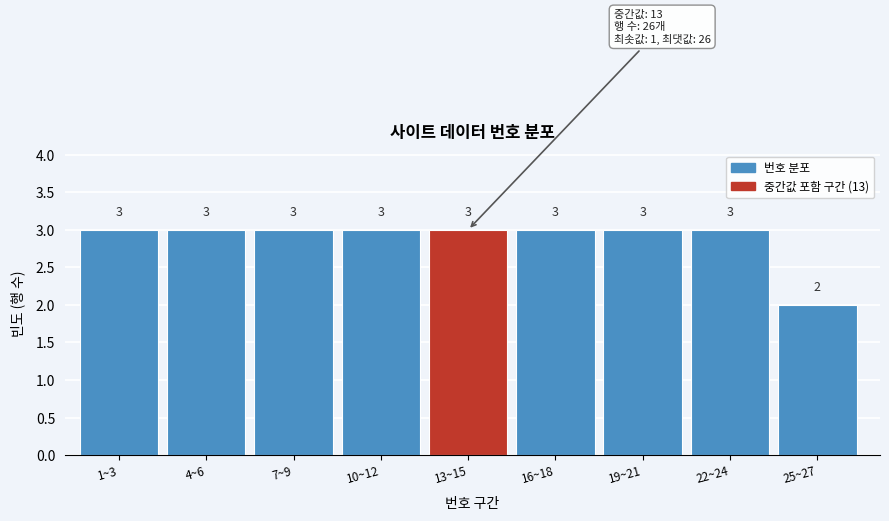

Reading left to right, extract all data points from this chart.

1~3=3	4~6=3	7~9=3	10~12=3	13~15=3	16~18=3	19~21=3	22~24=3	25~27=2